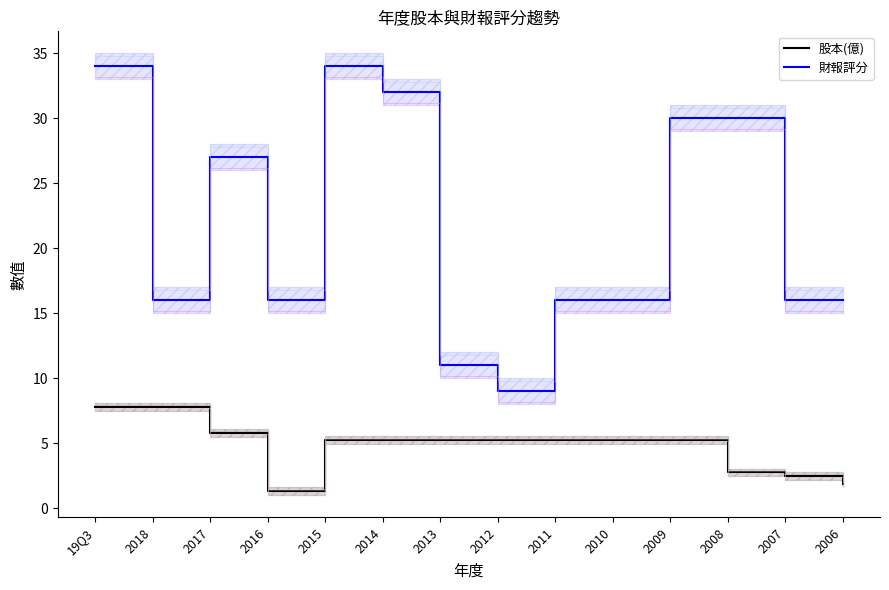

Between 2014 and 2006, which is larger?

2014